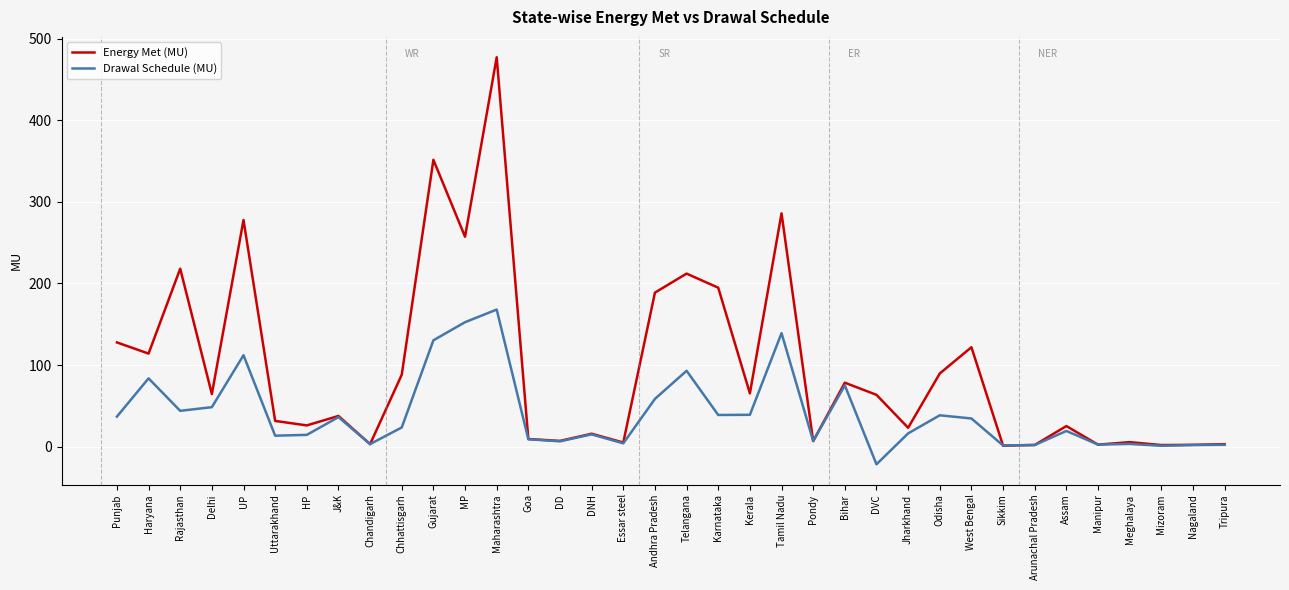

At which category does the chart reach its minimum across all series?

DVC